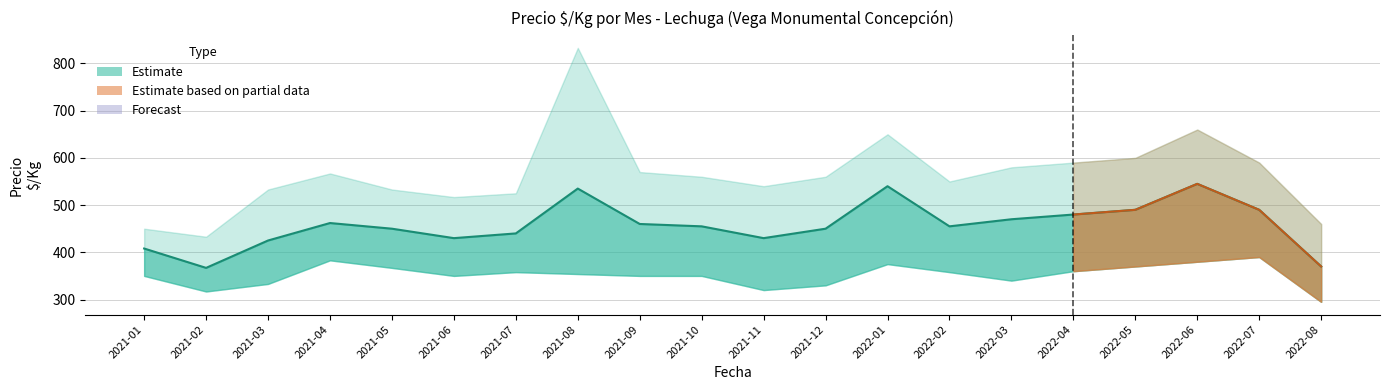

How many data points does each series have?

20